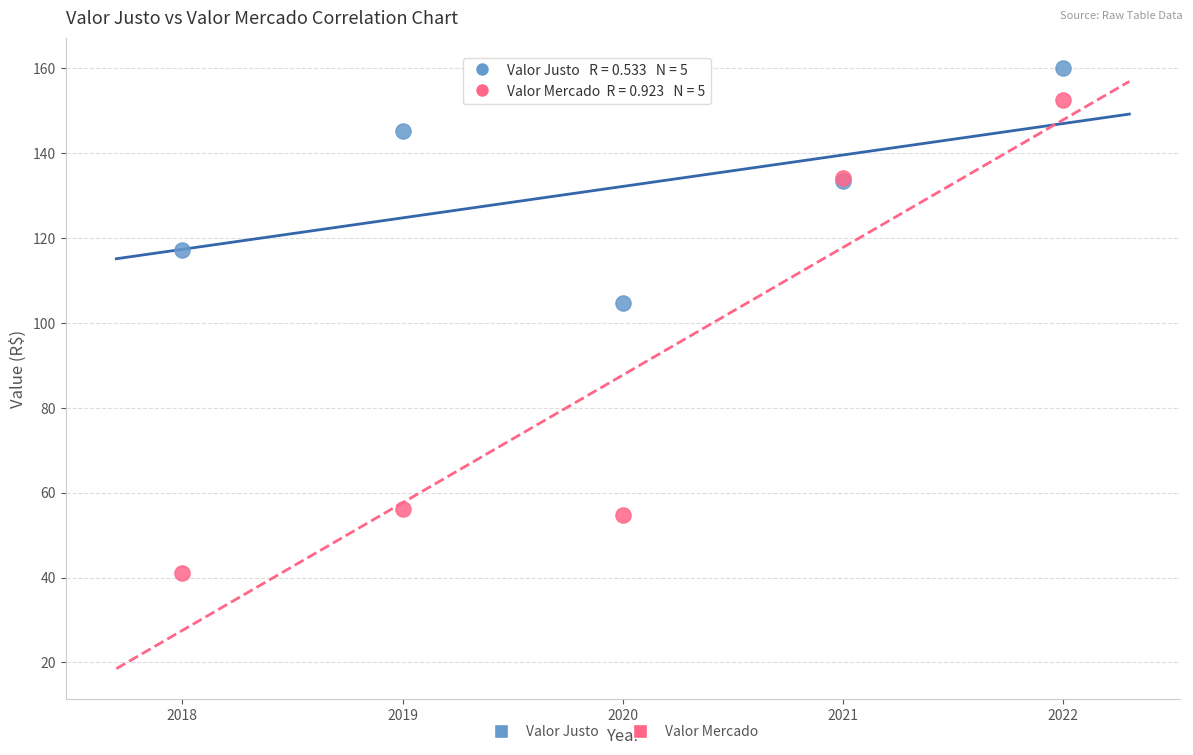

Which series has the widest spread of Y values?

Valor Mercado